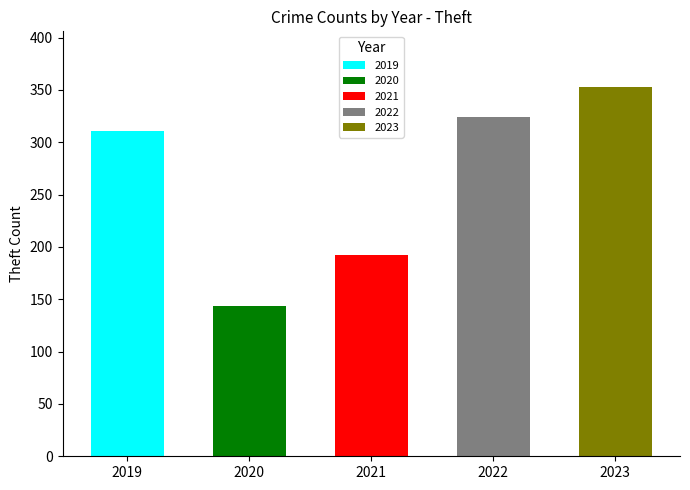

At which category is the sum across all series the highest?

2023